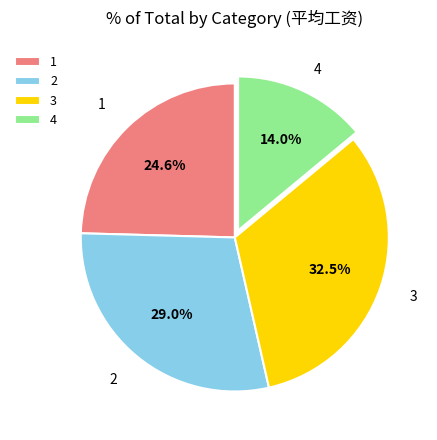

Combined, do 2 and 4 account for over 50%?

No